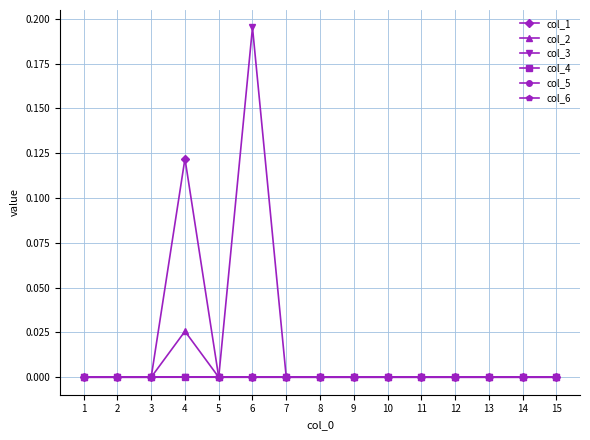

Which category has the highest value in the col_3 series?

6